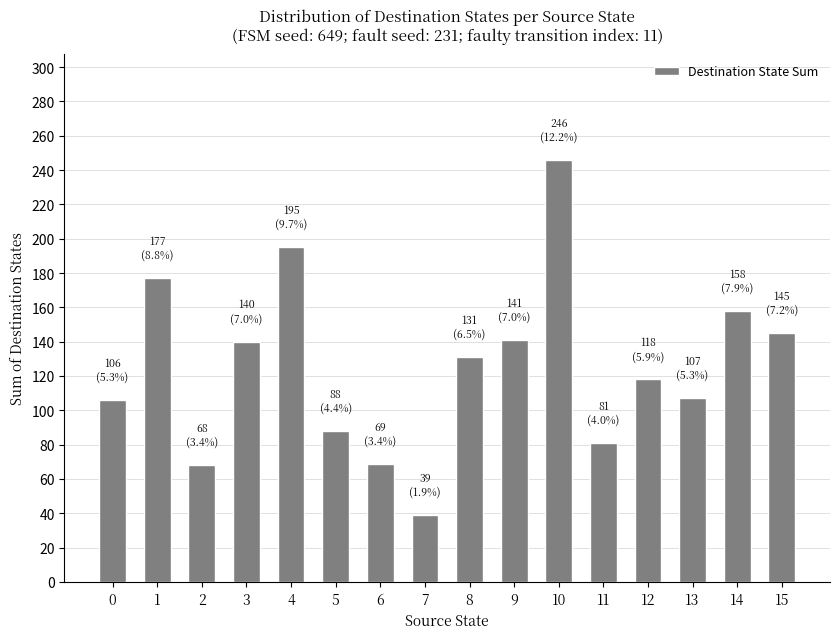

Which has a higher value, 11 or 14?

14